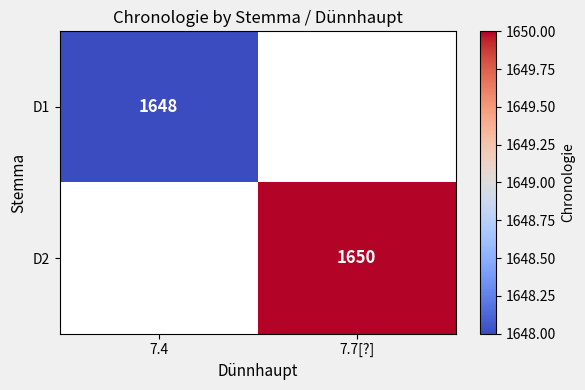

Is it true that D1 equals 405 at 7.4?

False